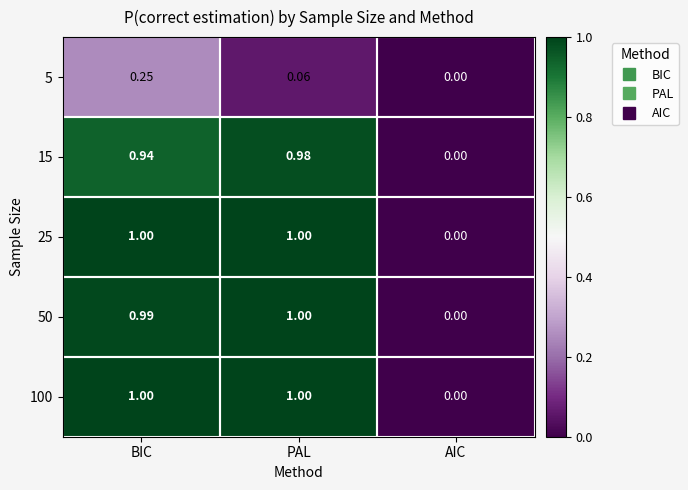

Count the number of data series in this chart.

5